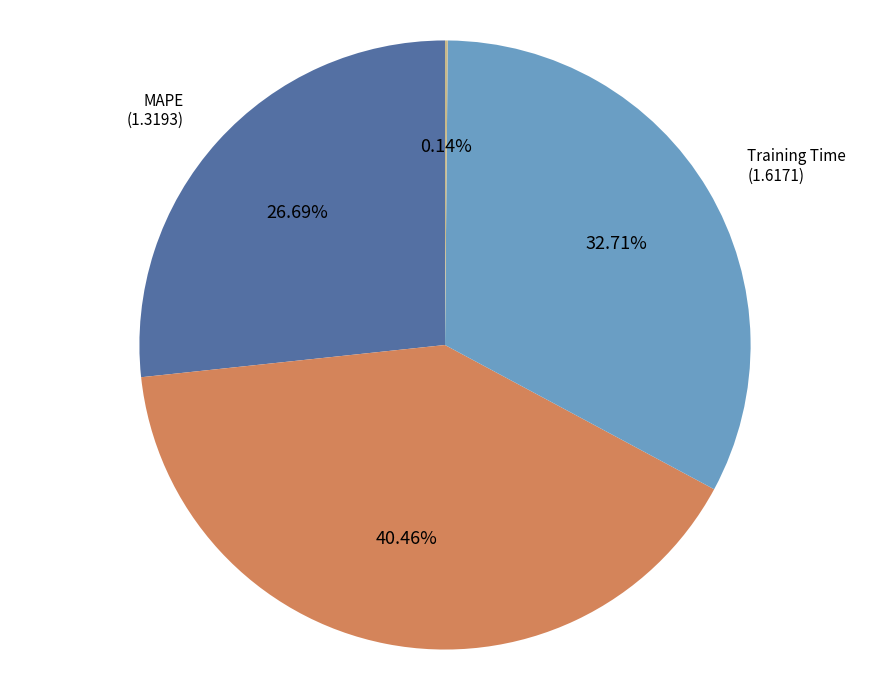

What is the ratio of the value at MAPE to the value at Training Time?

0.8